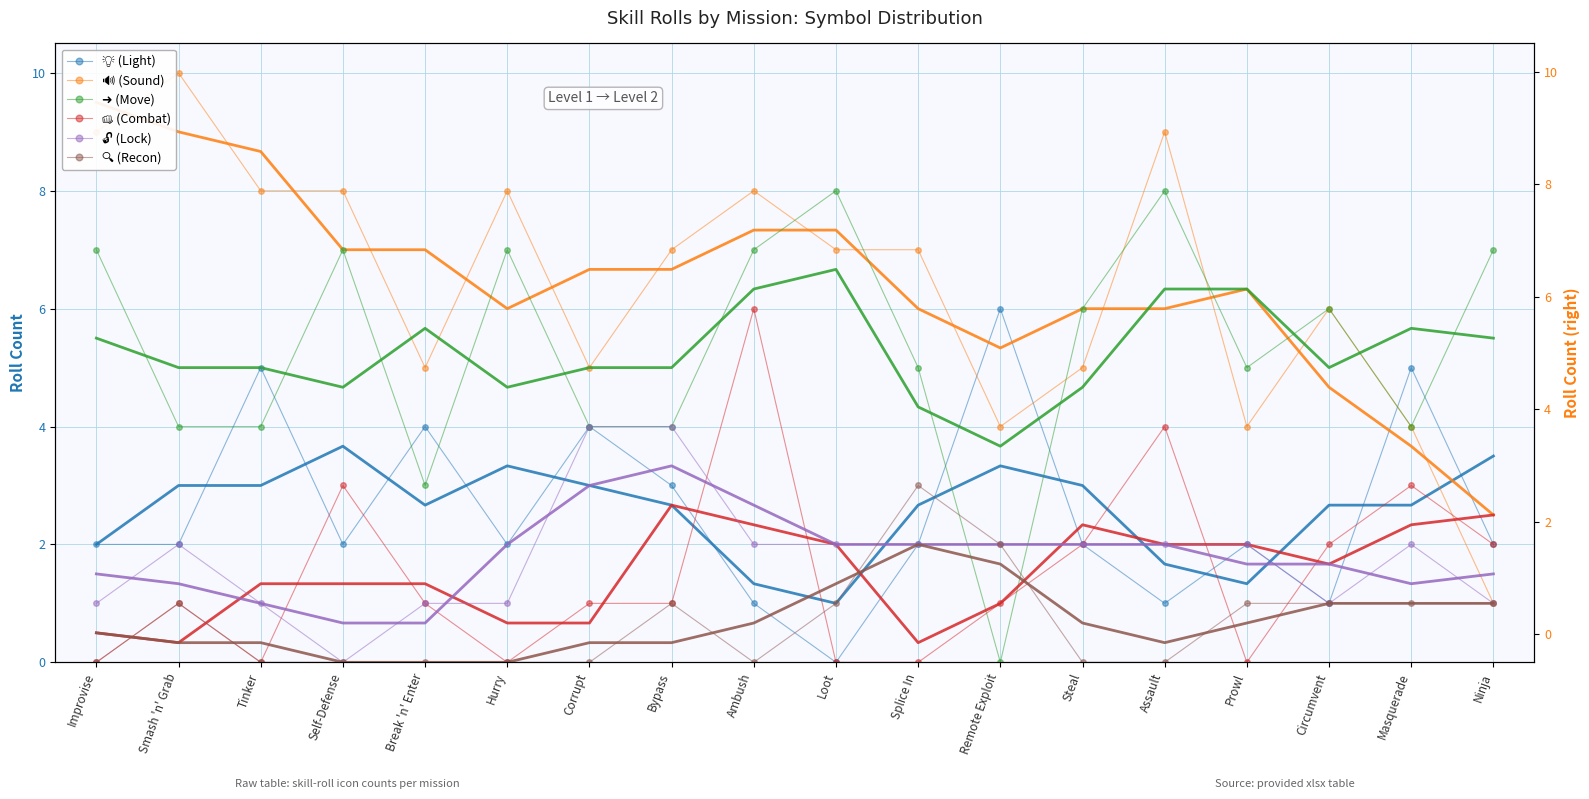

How many lines are shown in the chart?

6